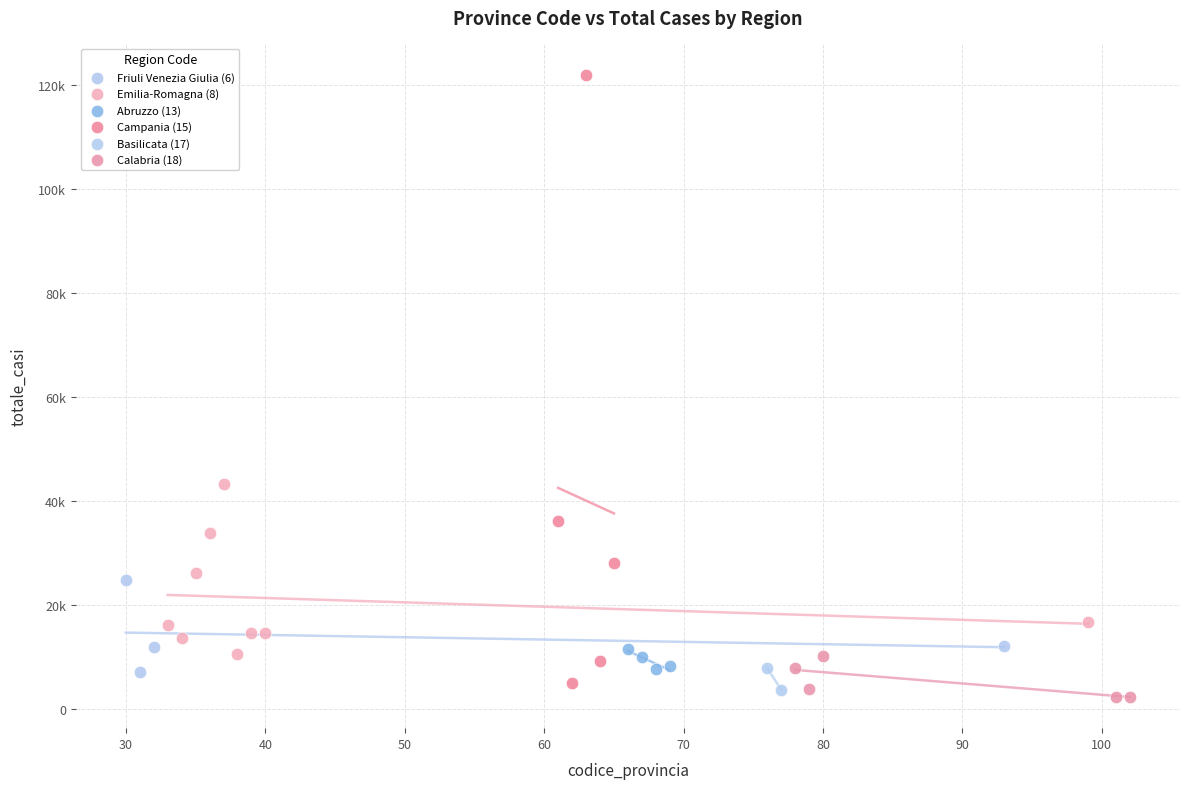

What are all the series names shown in the legend?

Friuli Venezia Giulia (6), Emilia-Romagna (8), Abruzzo (13), Campania (15), Basilicata (17), Calabria (18)